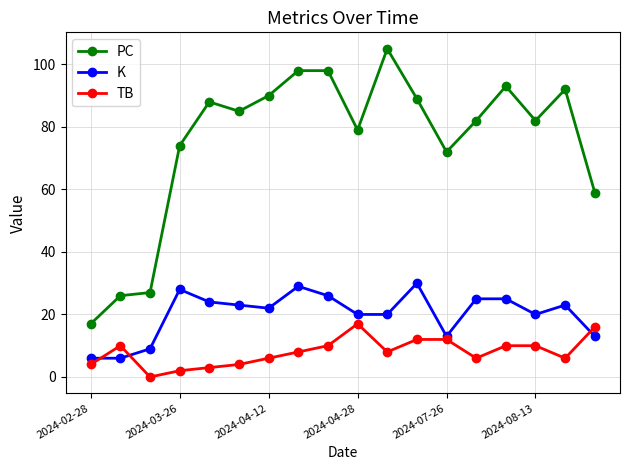

Reading left to right, transcribe all the data shown in this chart.

PC: 17	26	27	74	88	85	90	98	98	79	105	89	72	82	93	82	92	59
K: 6	6	9	28	24	23	22	29	26	20	20	30	13	25	25	20	23	13
TB: 4	10	0	2	3	4	6	8	10	17	8	12	12	6	10	10	6	16